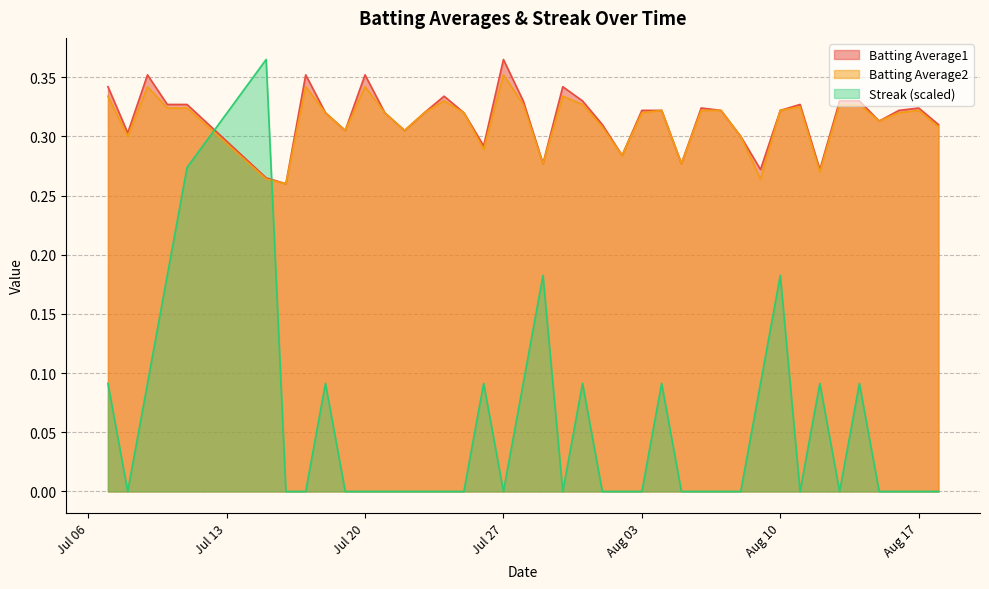

What are all the series names shown in the legend?

Batting Average1, Batting Average2, Streak (scaled)